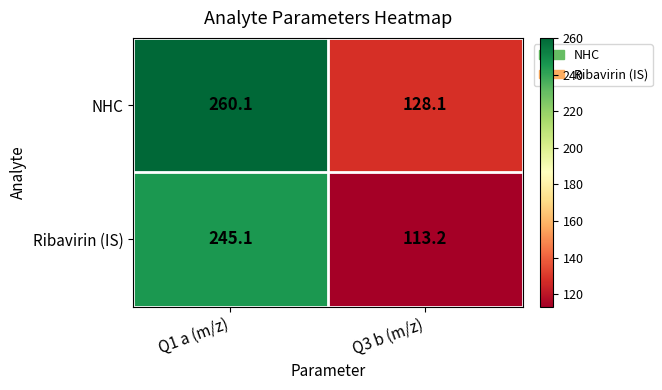

Read the Ribavirin (IS) value at Q3 b (m/z).

113.2